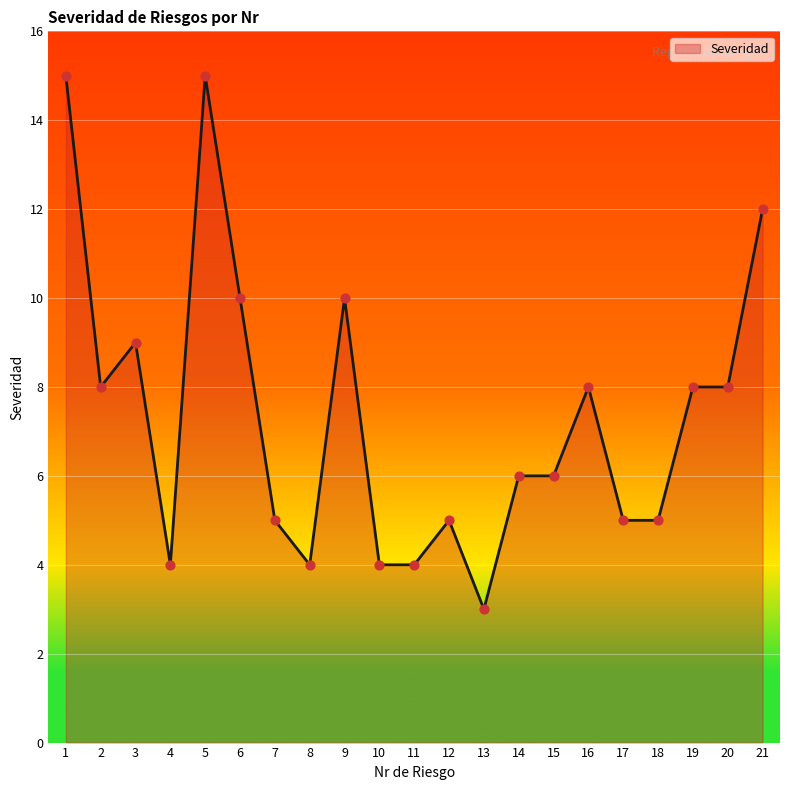

Which has a higher value, 7 or 3?

3